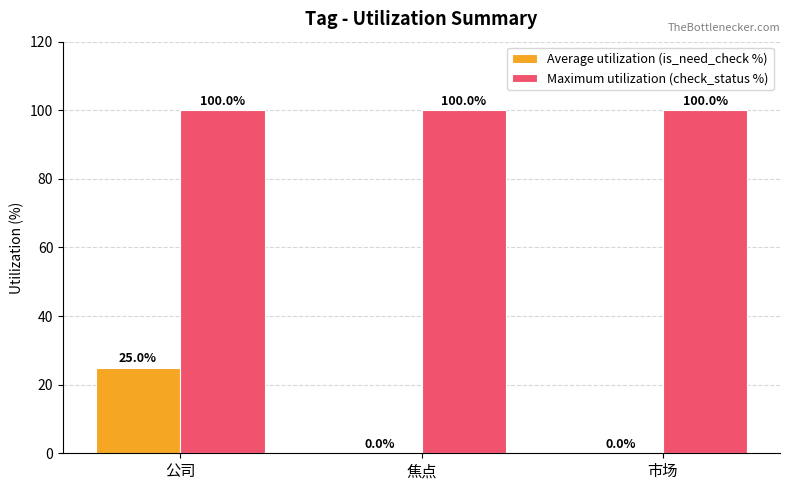

Reading right to left, transcribe all the data shown in this chart.

Average utilization (is_need_check %): 0	0	25
Maximum utilization (check_status %): 100	100	100